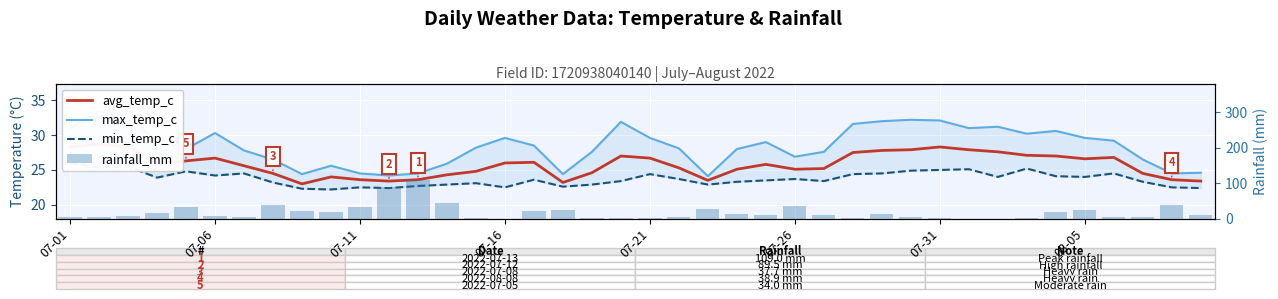

Which category has the lowest value in the min_temp_c series?

9